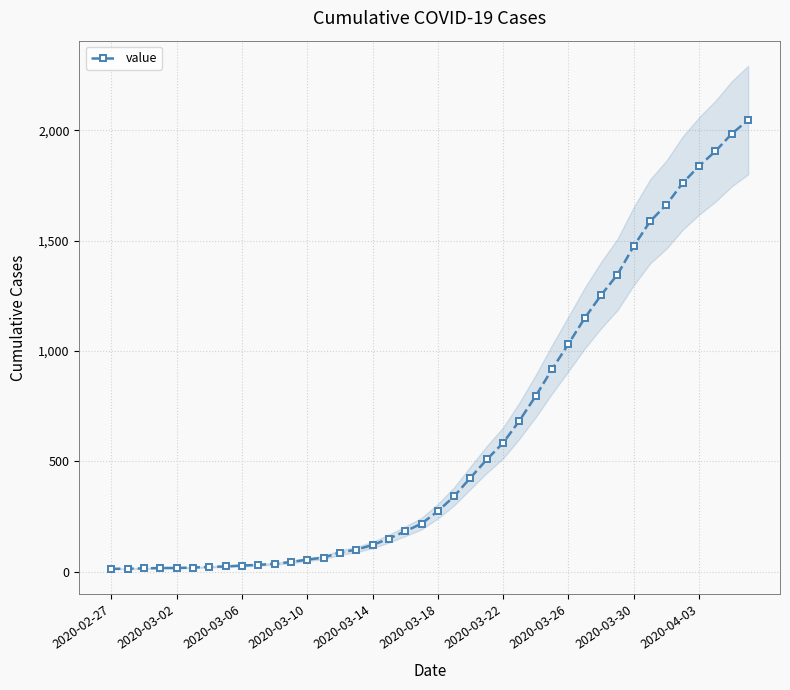

What is the minimum value shown in the chart?

13